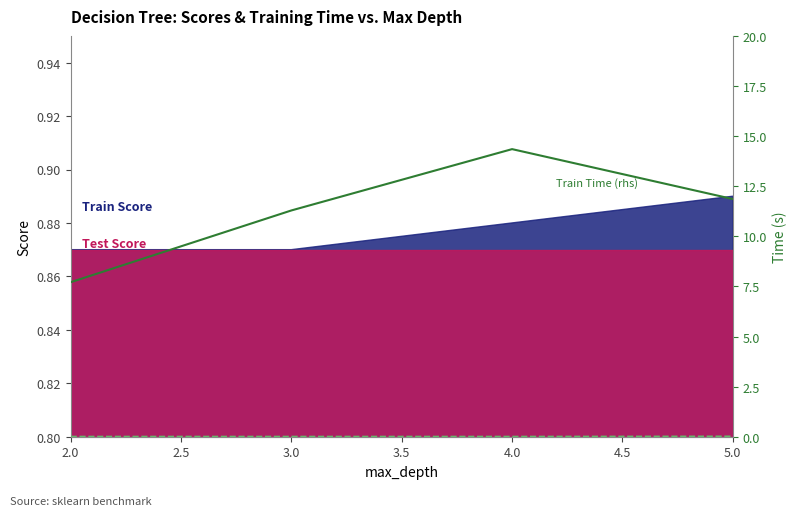

True or false: Test Time (rhs) and Train Time (rhs) intersect in this chart.

False